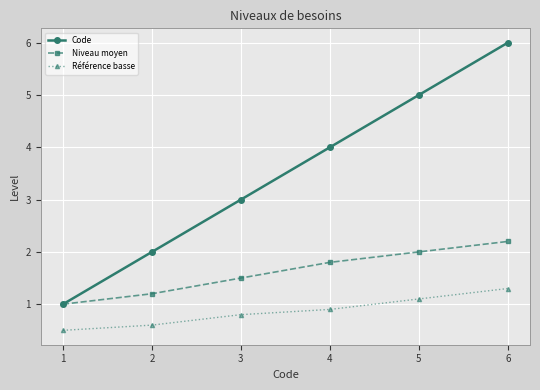

Reading right to left, list all the values displayed in this chart.

Code: 6.0	5.0	4.0	3.0	2.0	1.0
Niveau moyen: 2.2	2.0	1.8	1.5	1.2	1.0
Référence basse: 1.3	1.1	0.9	0.8	0.6	0.5